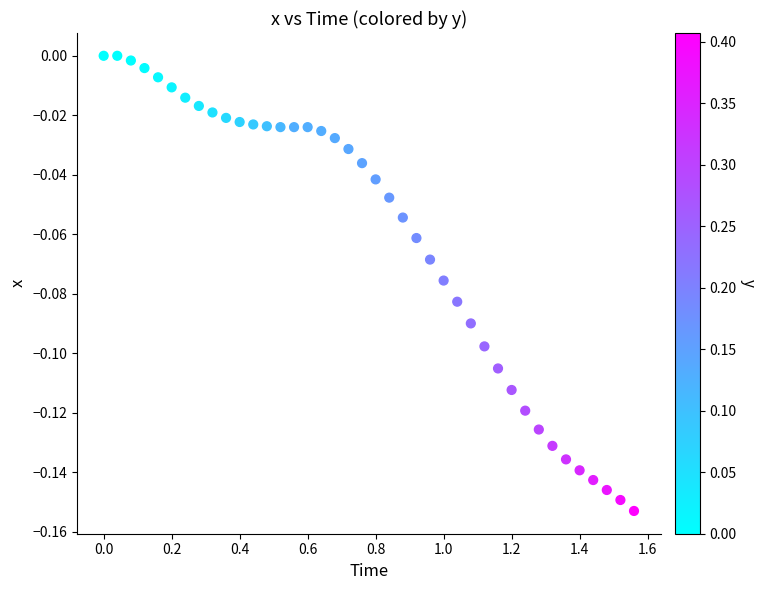

What is the range of X values (max minus min)?

1.6